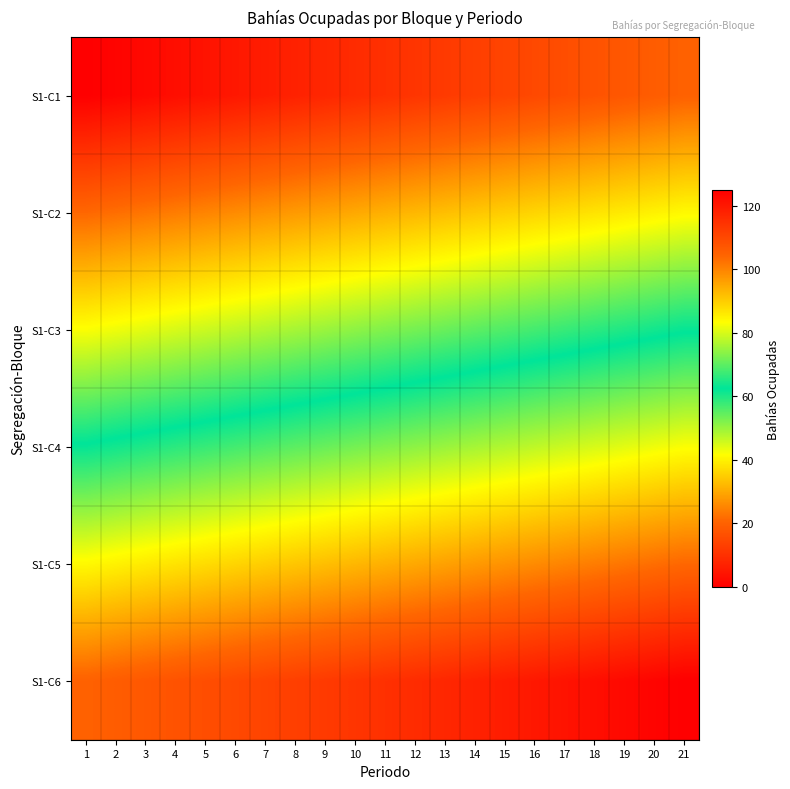

At which category is the sum across all series the highest?

21